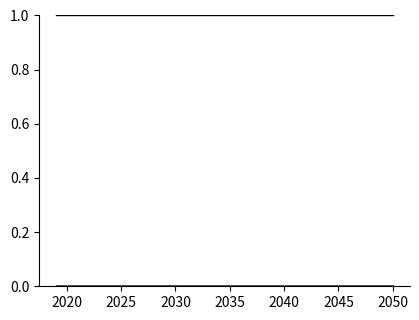

Is this an area chart (filled region under the line)?

No